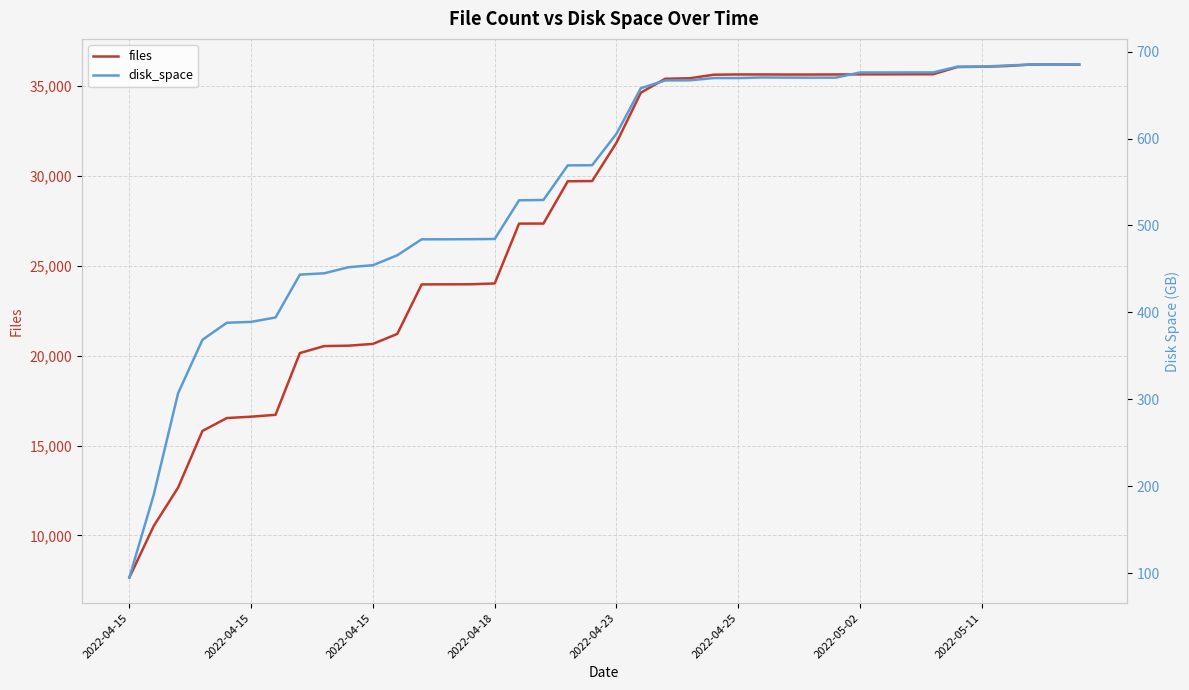

True or false: files and disk_space cross at least once.

False